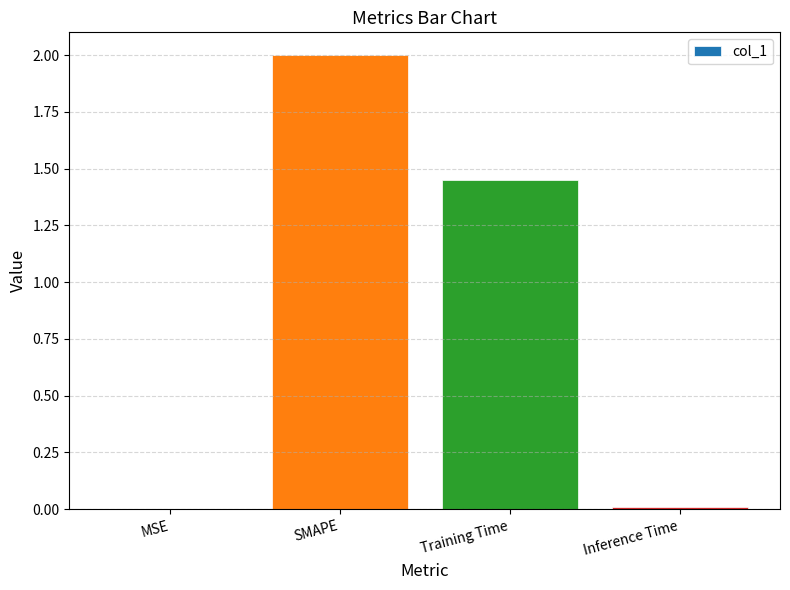

Is it true that the value at Inference Time is 0.0?

True